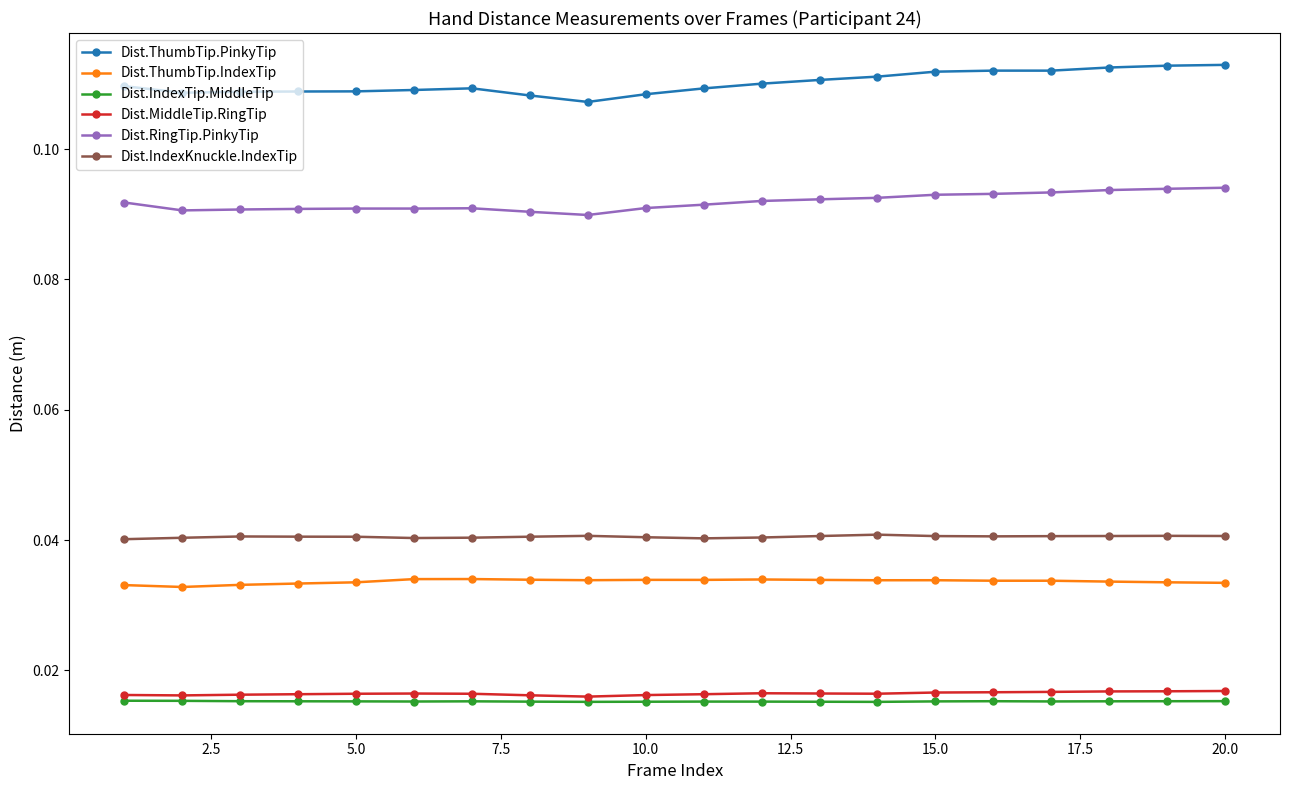

True or false: Dist.ThumbTip.PinkyTip and Dist.MiddleTip.RingTip cross at least once.

False